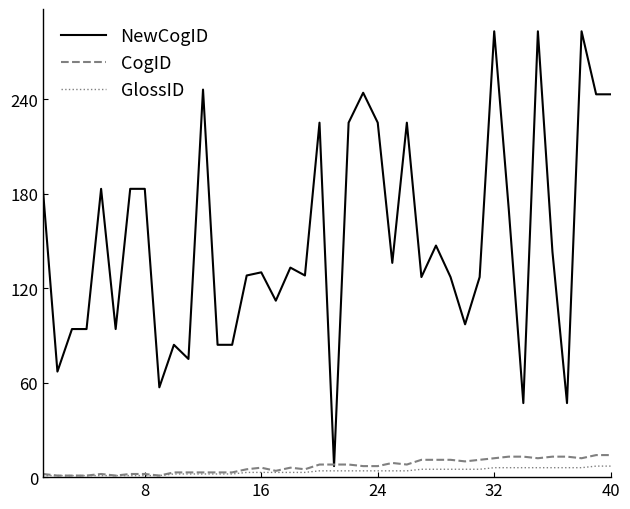

Which series has the largest range (max minus min)?

NewCogID